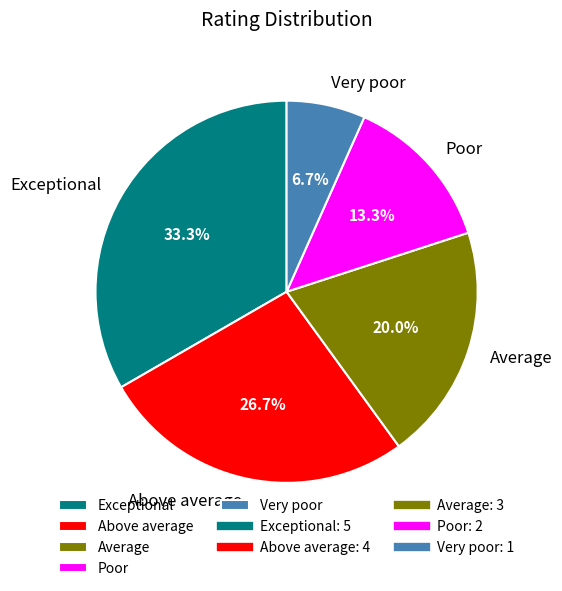

What is the ratio of the value at Average to the value at Very poor?

3.0